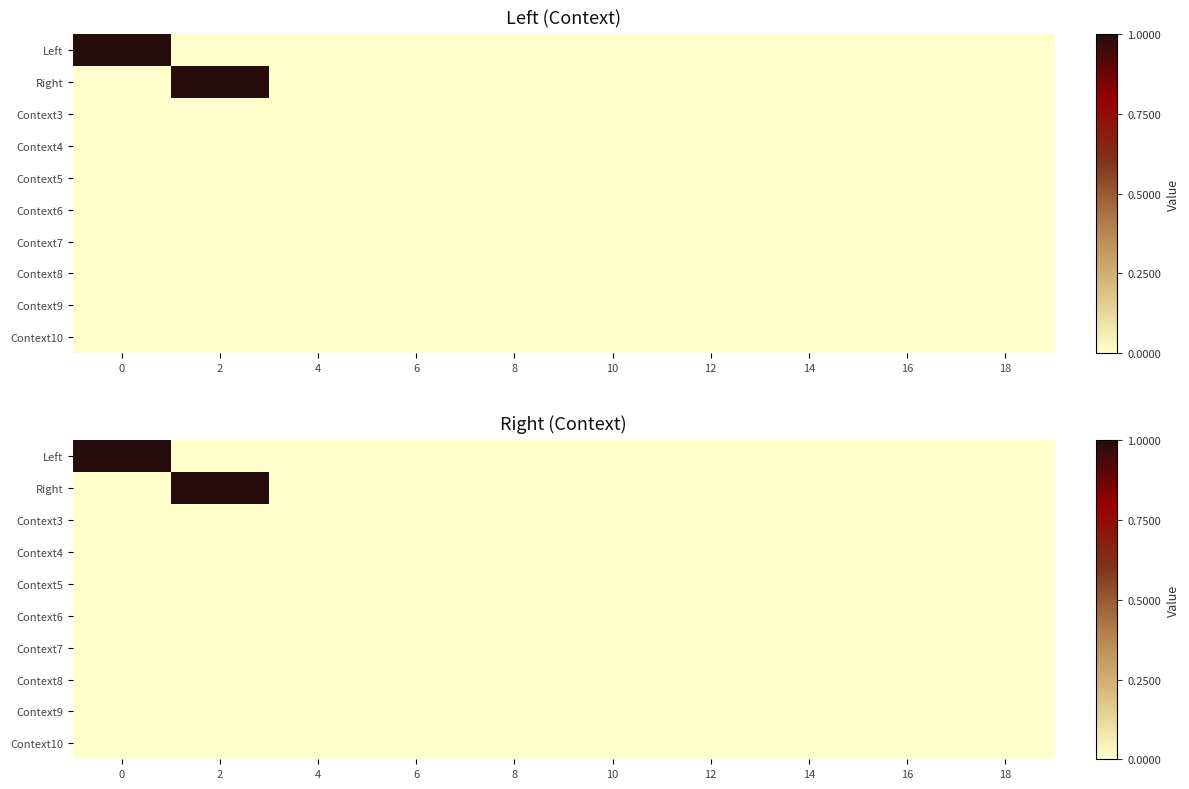

True or false: Context4 has a value of 0 at 12.

True